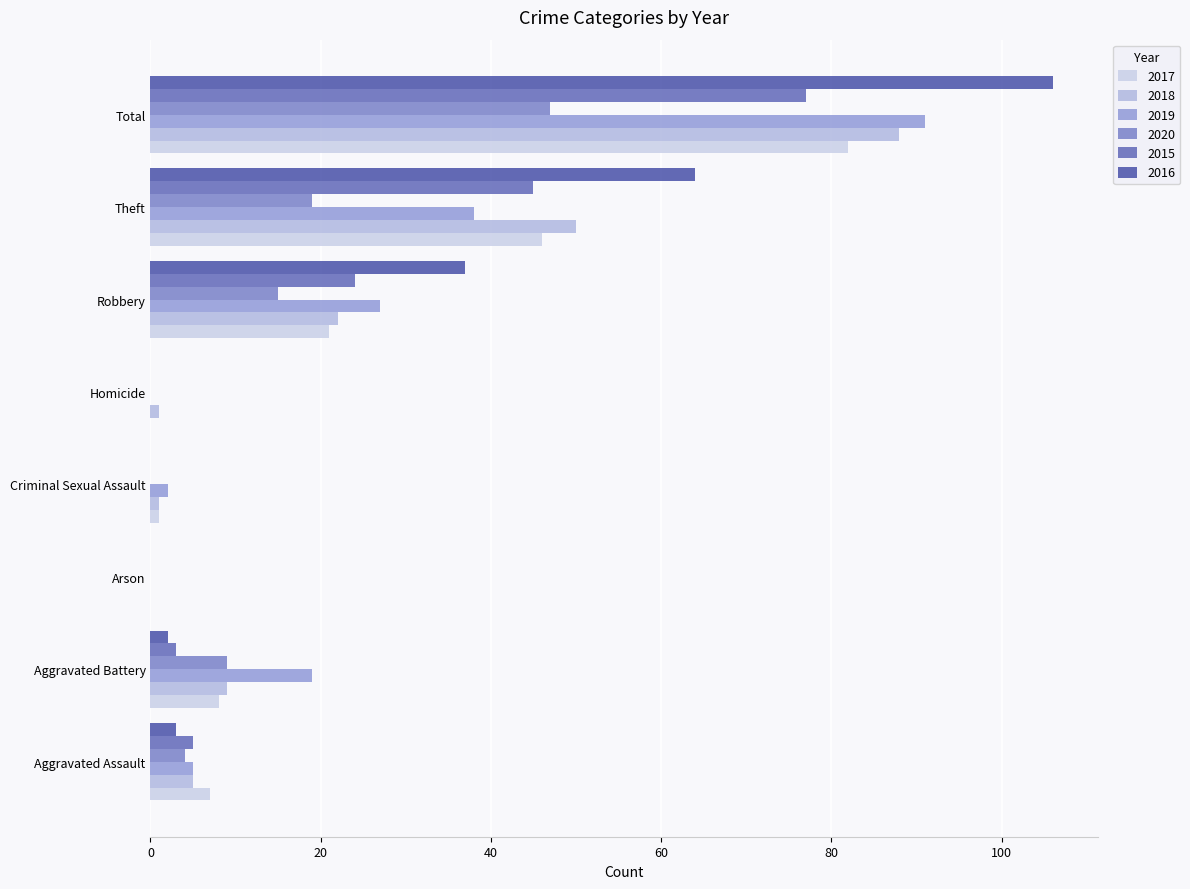

Is the value of 2016 at Aggravated Assault greater than the value of 2020 at Aggravated Assault?

No